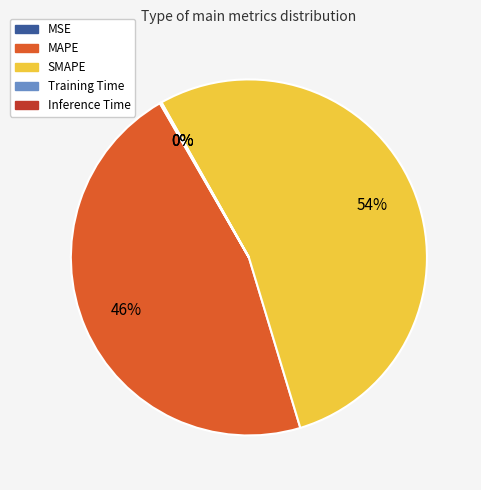

Which slice is the largest?

SMAPE